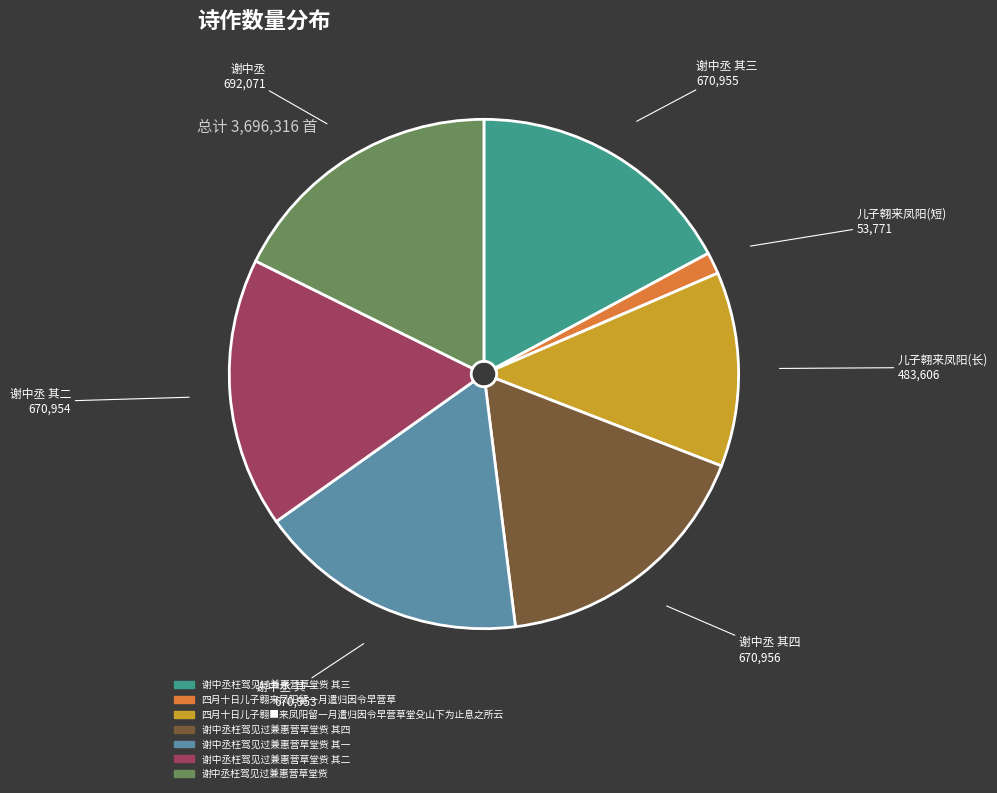

The 谢中丞枉驾见过兼惠营草堂赀 其三 slice represents 17% of the pie. True or false?

True